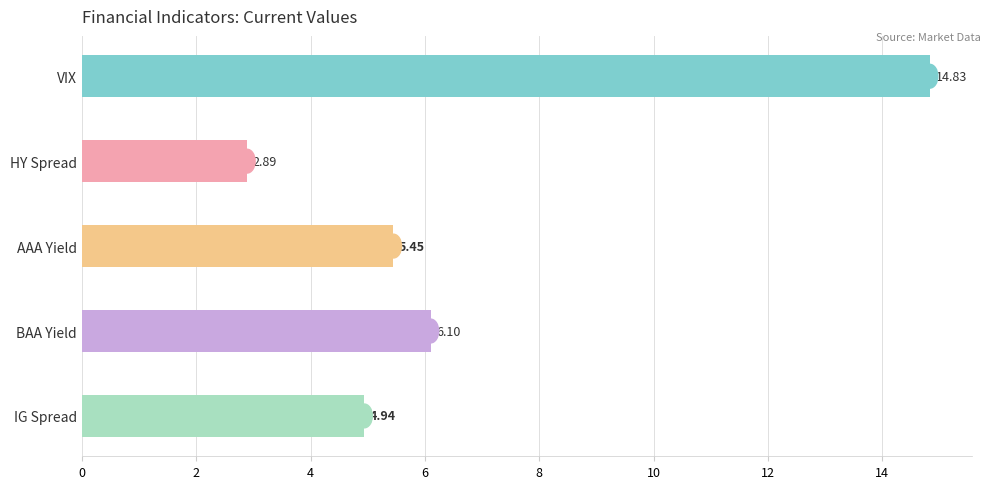

What is the label of the 4th bar from the top?

BAA Yield